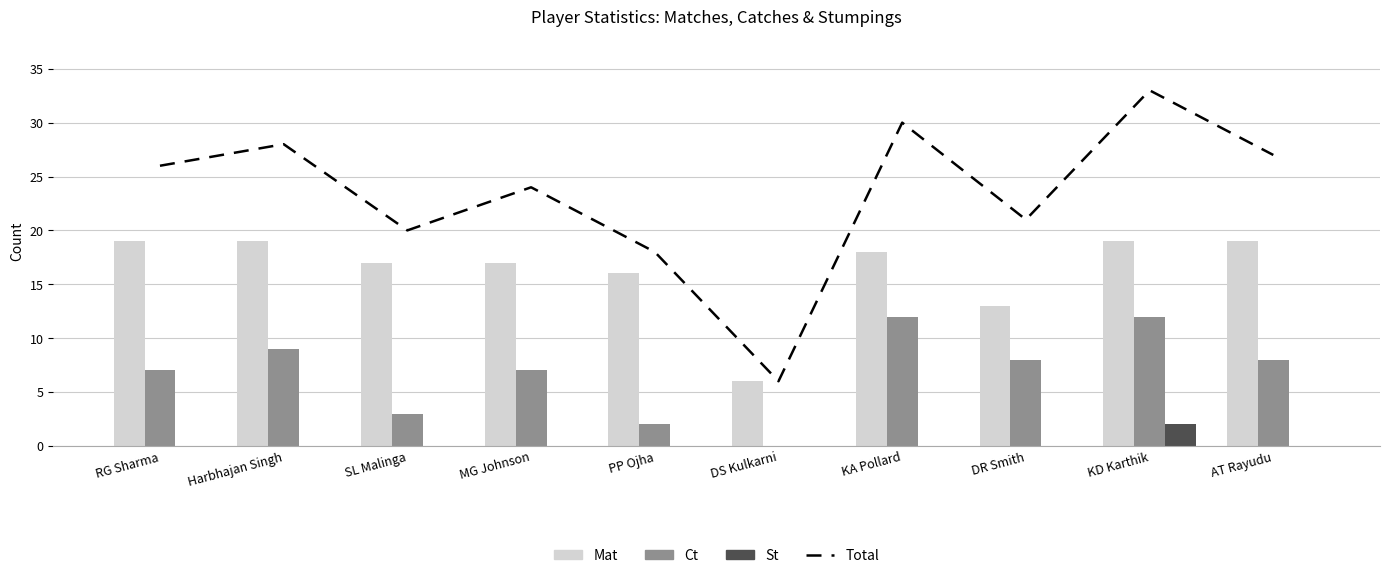

What is the average value of the Total series?

23